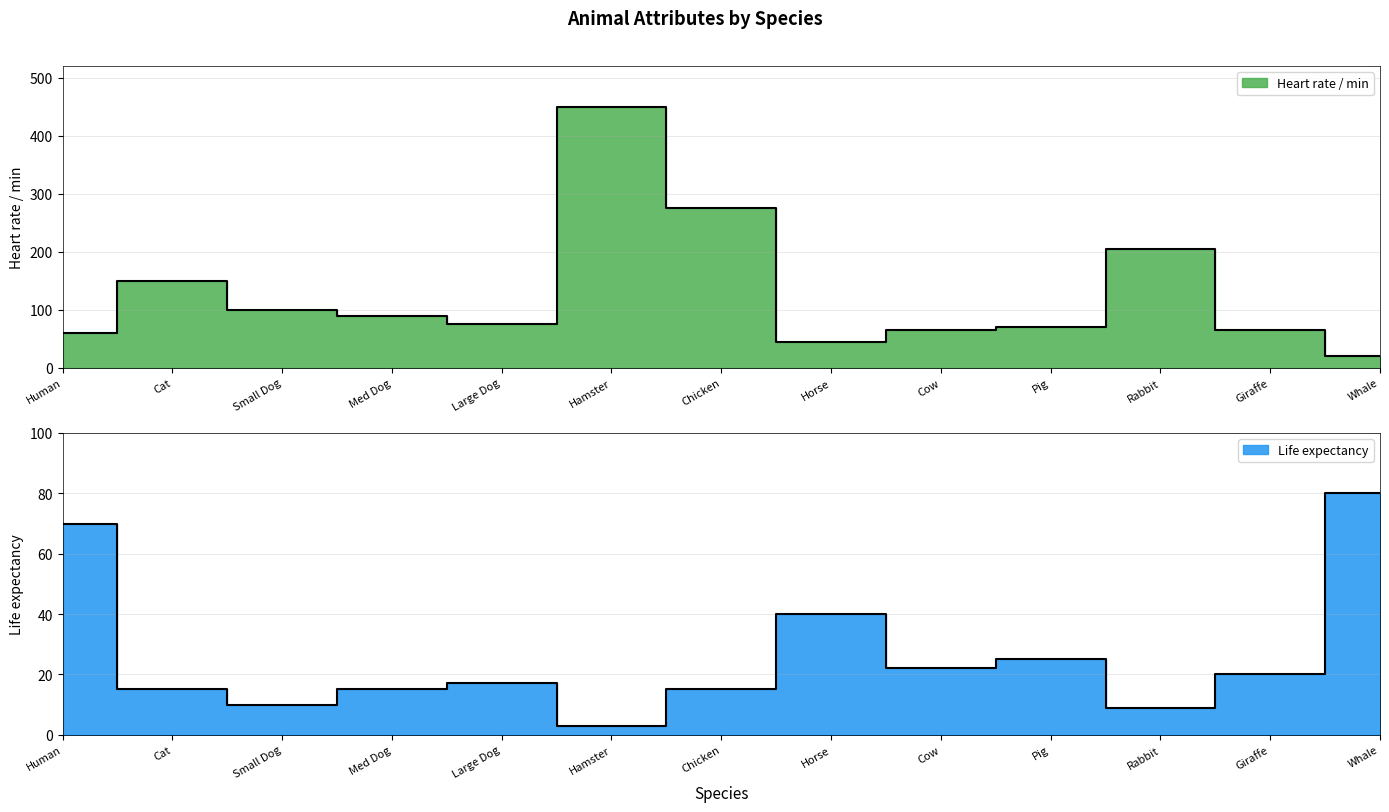

What are all the series names shown in the legend?

Heart rate / min, Life expectancy